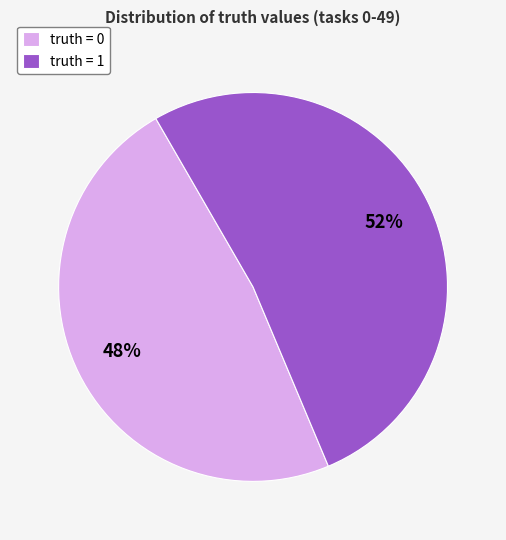

How many slices are in this pie chart?

2